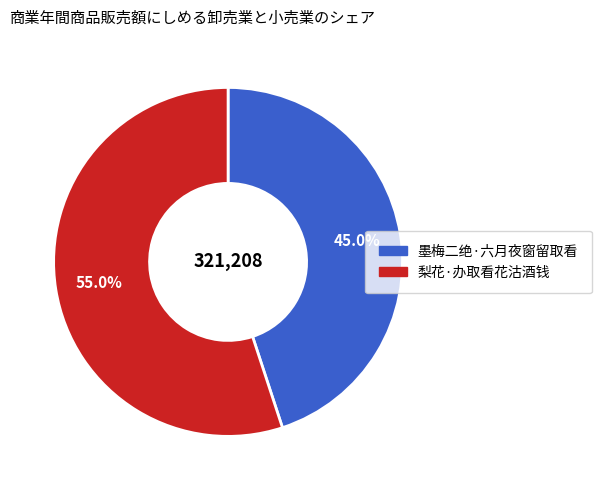

Count the number of slices in the pie.

2